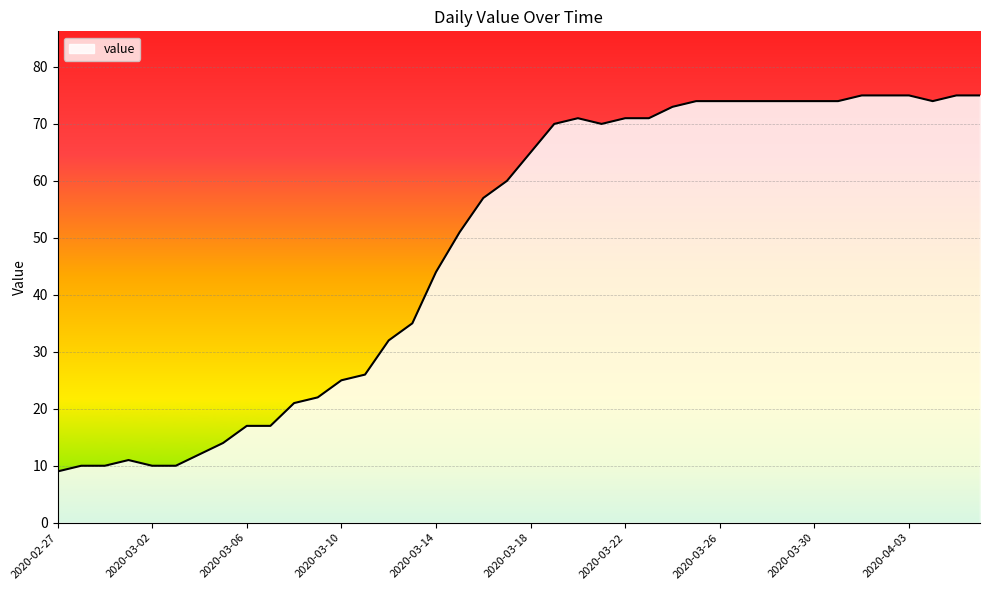

What is the minimum value shown in the chart?

9